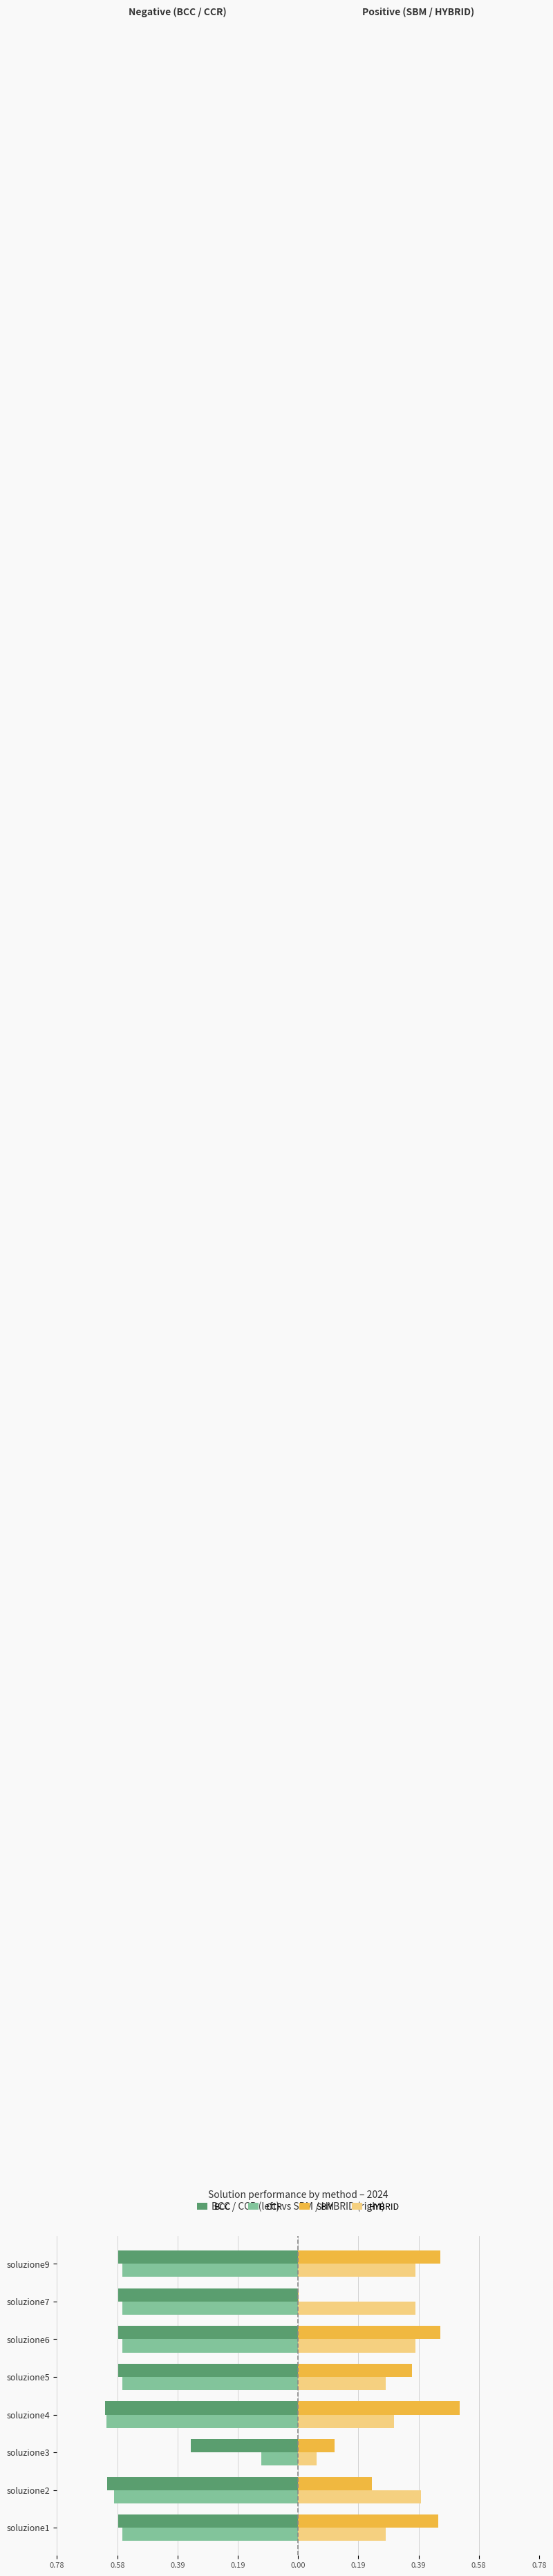

What are all the series names shown in the legend?

BCC, CCR, SBM, HYBRID